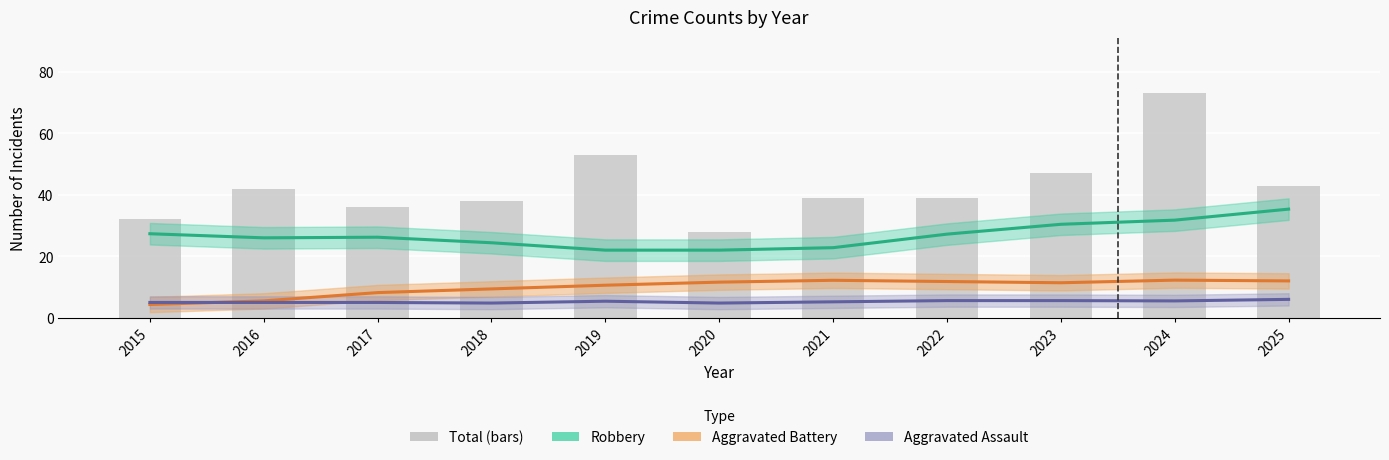

How many values exceed 39?

5